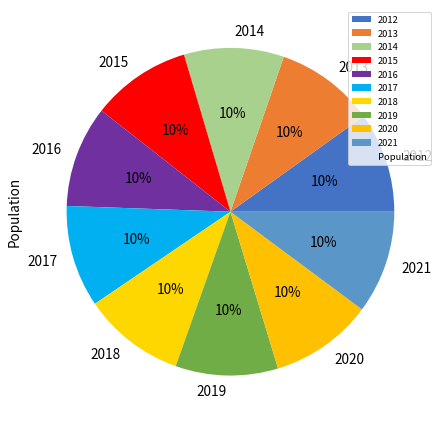

Approximately how many times larger is the value at 2020 compared to 2014?

1.0